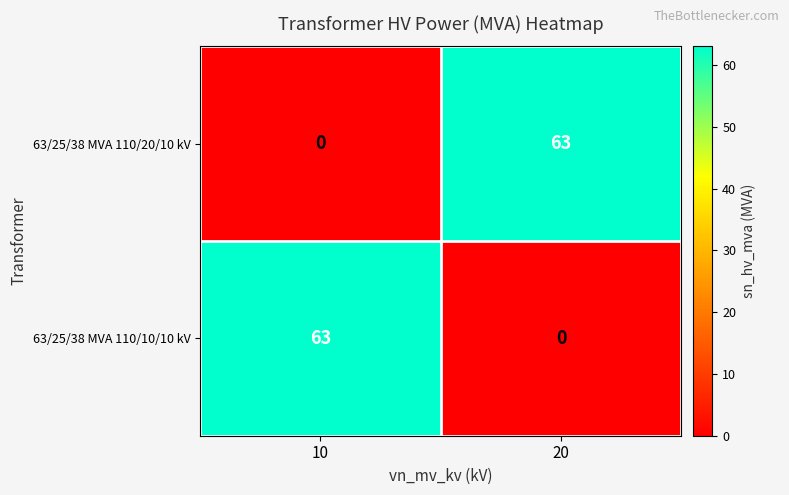

What is the total value across all series at 10?

63